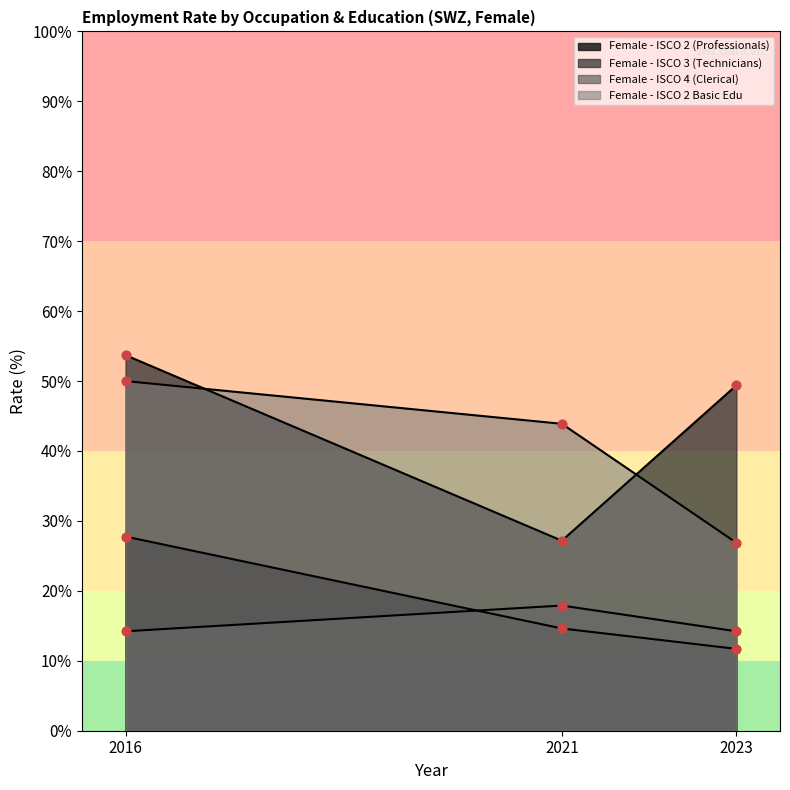

Which series reaches the minimum Y coordinate?

Female - ISCO 2 (Professionals)